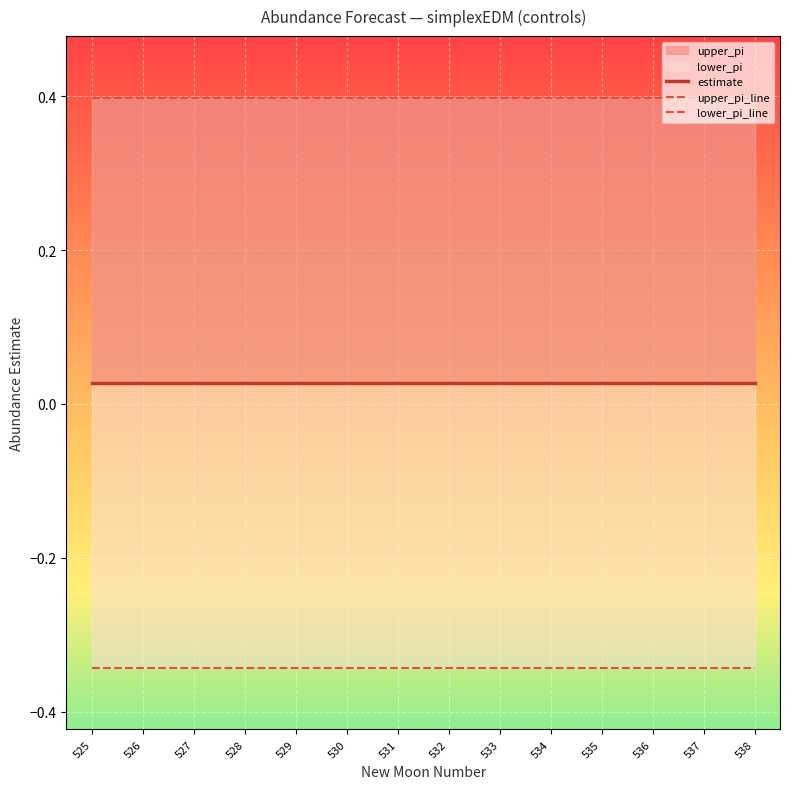

Count the estimate values in the range 0 to 1.

14